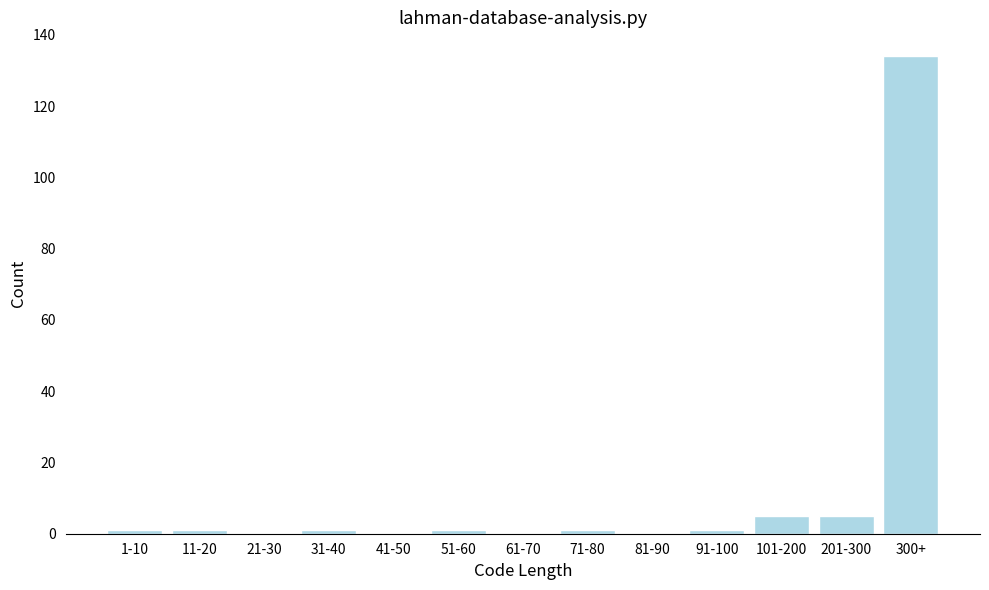

Reading left to right, transcribe all the data shown in this chart.

1-10=1	11-20=1	21-30=0	31-40=1	41-50=0	51-60=1	61-70=0	71-80=1	81-90=0	91-100=1	101-200=5	201-300=5	300+=134